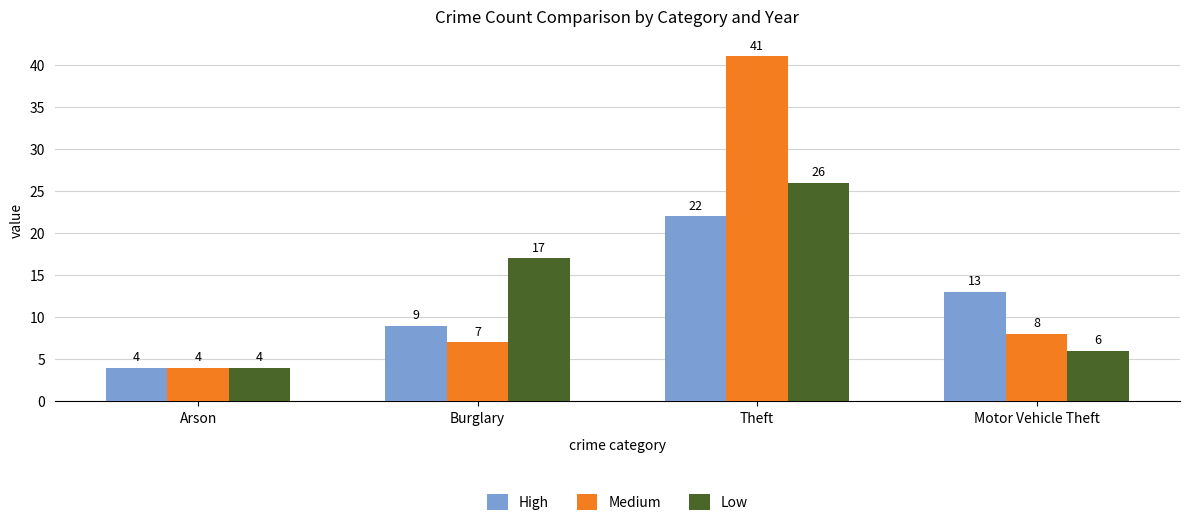

Rank the series at Burglary from lowest to highest value.

Medium, High, Low